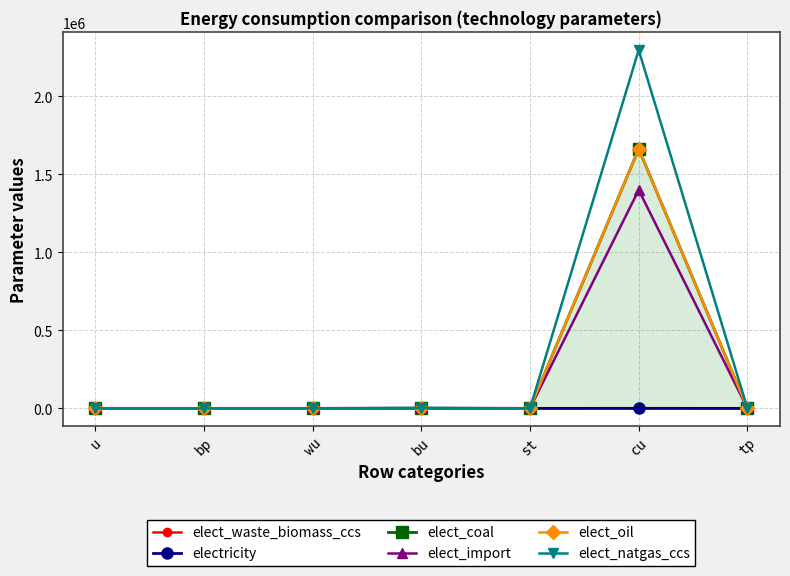

Which series changed the most between cu and tp?

elect_natgas_ccs